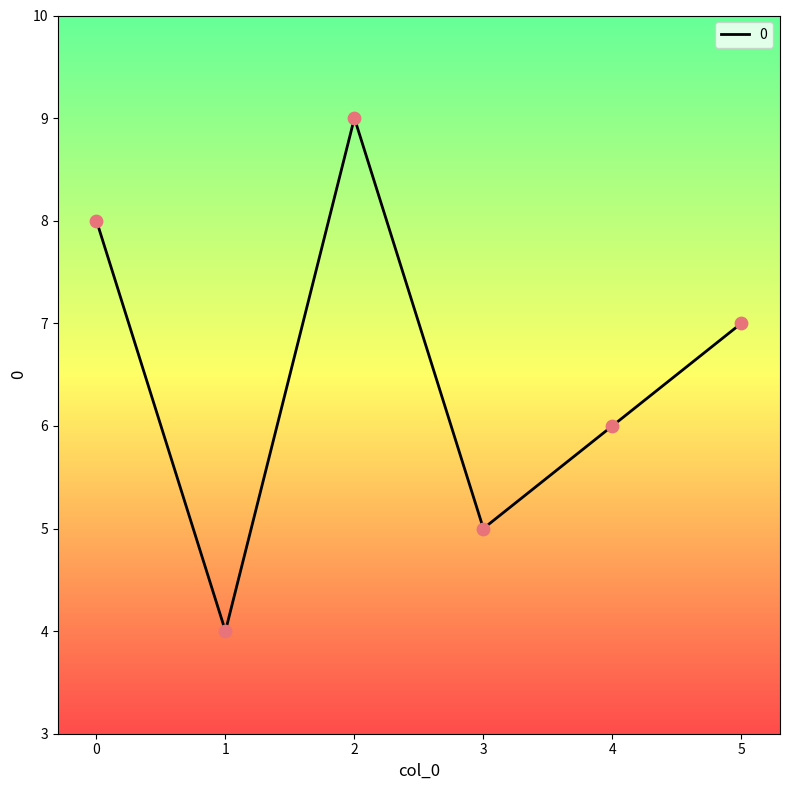

What is the change in value from 3 to 4?

+1